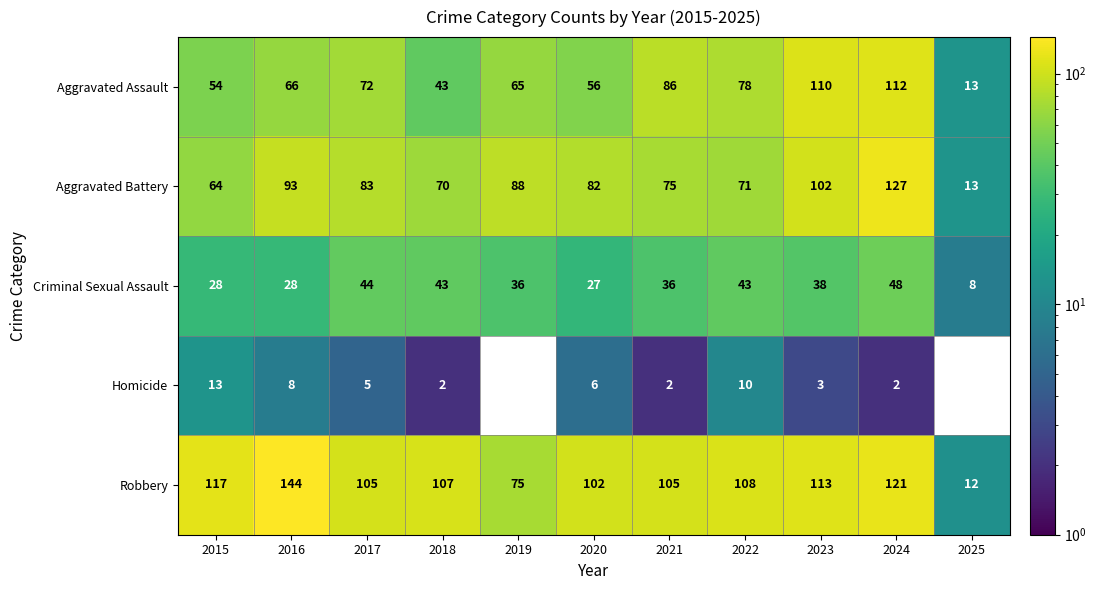

What is the spread (max minus min) of values at 2017?

100